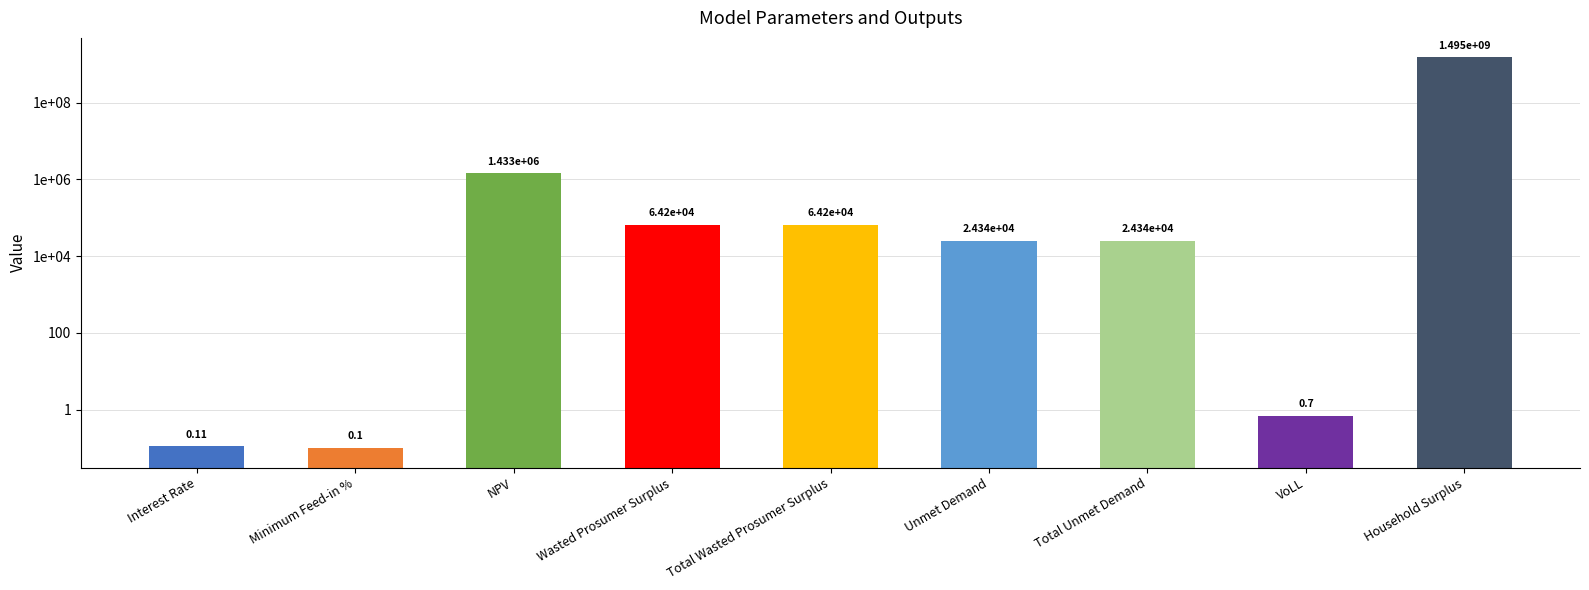

What is the difference between the maximum and second lowest values?

1495468803.1